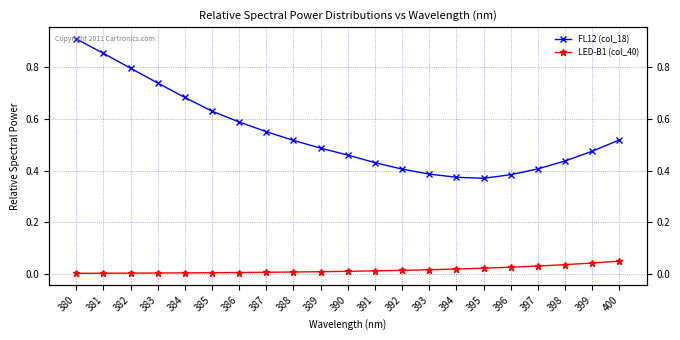

Where is the first local minimum for FL12 (col_18)?

395